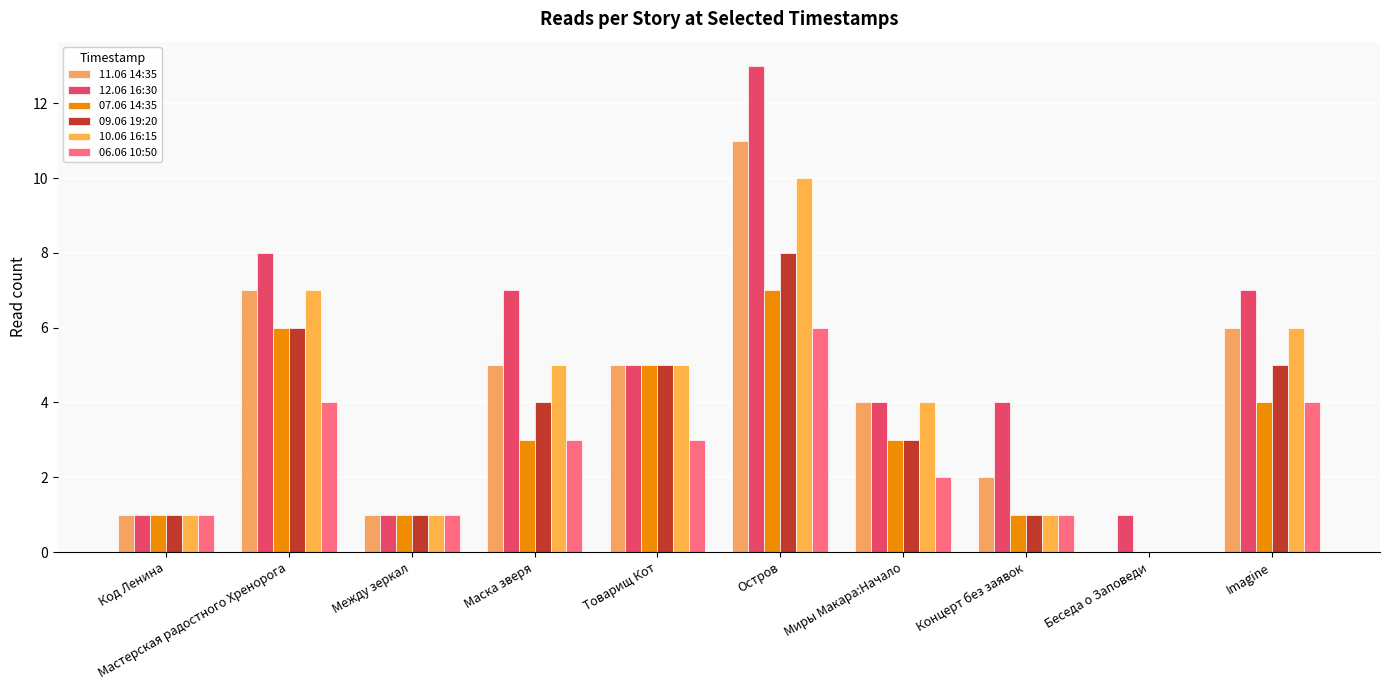

Rank the series by their maximum value, from highest to lowest.

12.06 16:30, 11.06 14:35, 10.06 16:15, 09.06 19:20, 07.06 14:35, 06.06 10:50